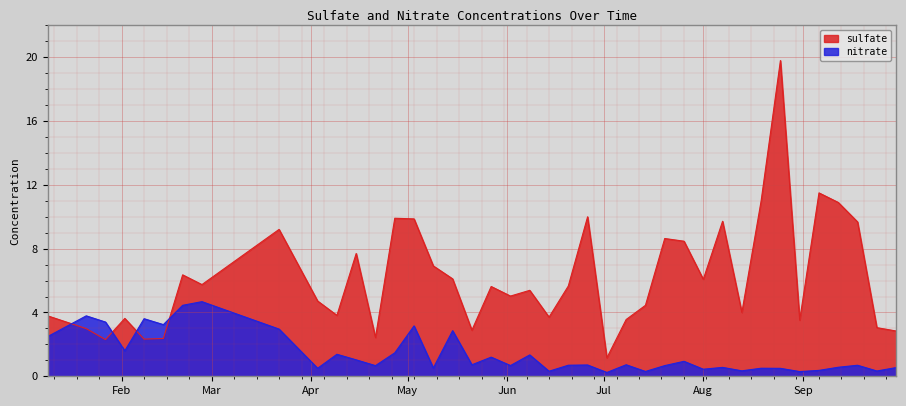

Is it true that sulfate equals 9.2 at 2003-03-22?

True